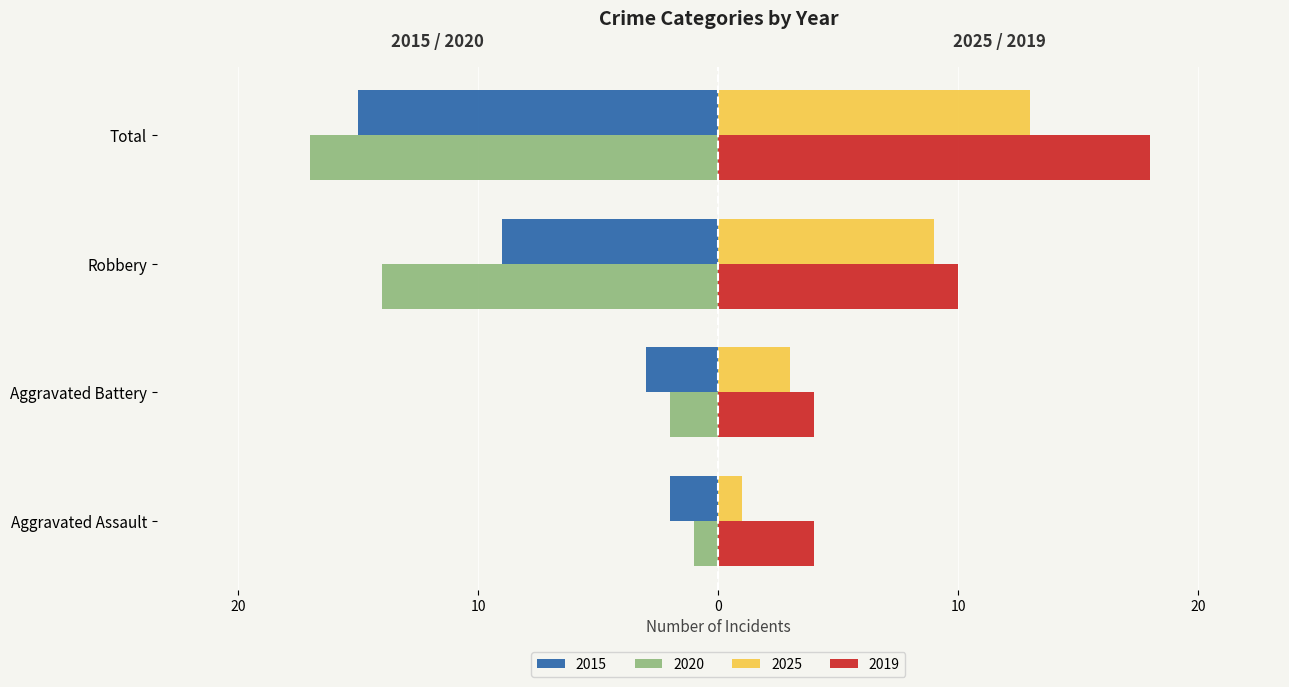

What are all the series names shown in the legend?

2015, 2020, 2025, 2019